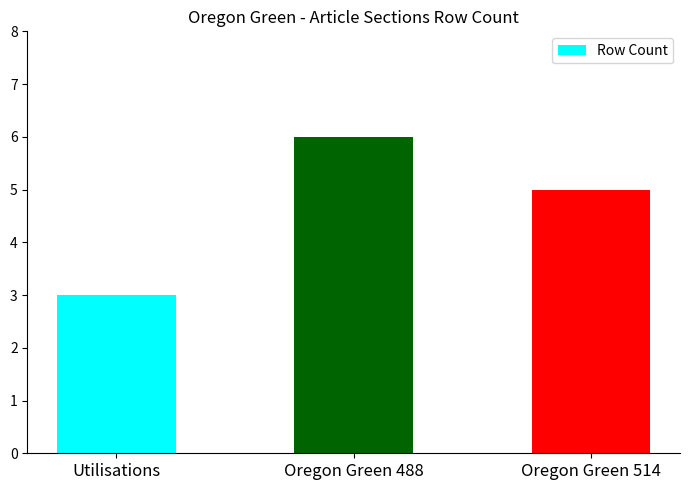

Rank the categories by value from lowest to highest.

Utilisations, Oregon Green 514, Oregon Green 488